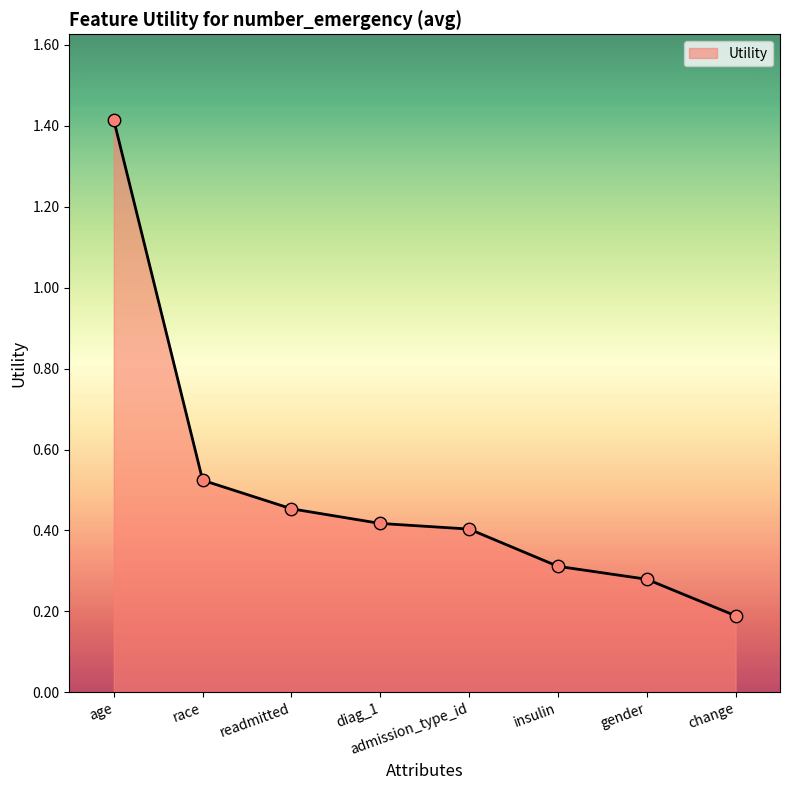

What is the change in value from admission_type_id to change?

-0.2